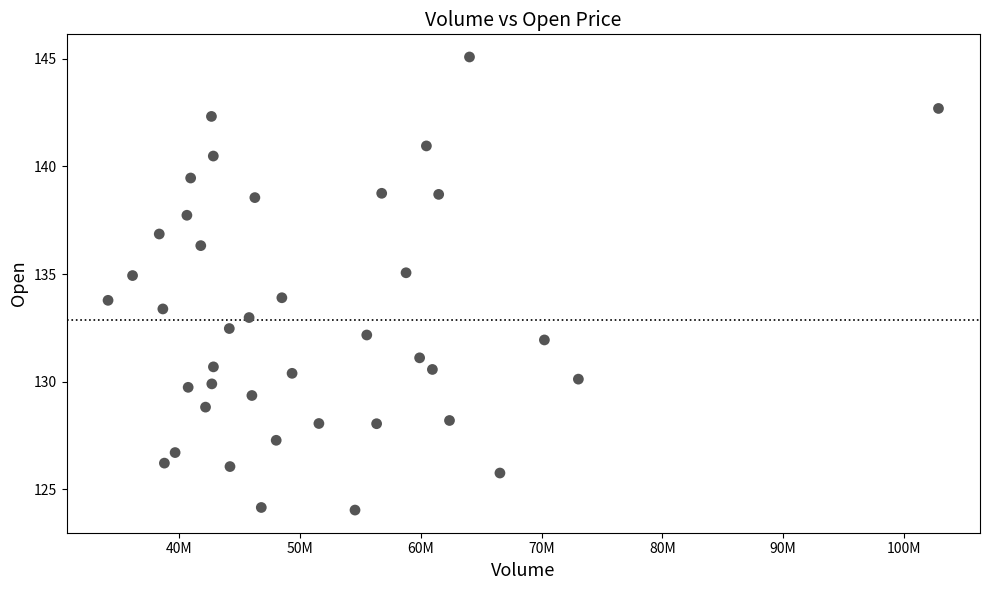

What is the range of Y values (max minus min)?

21.0